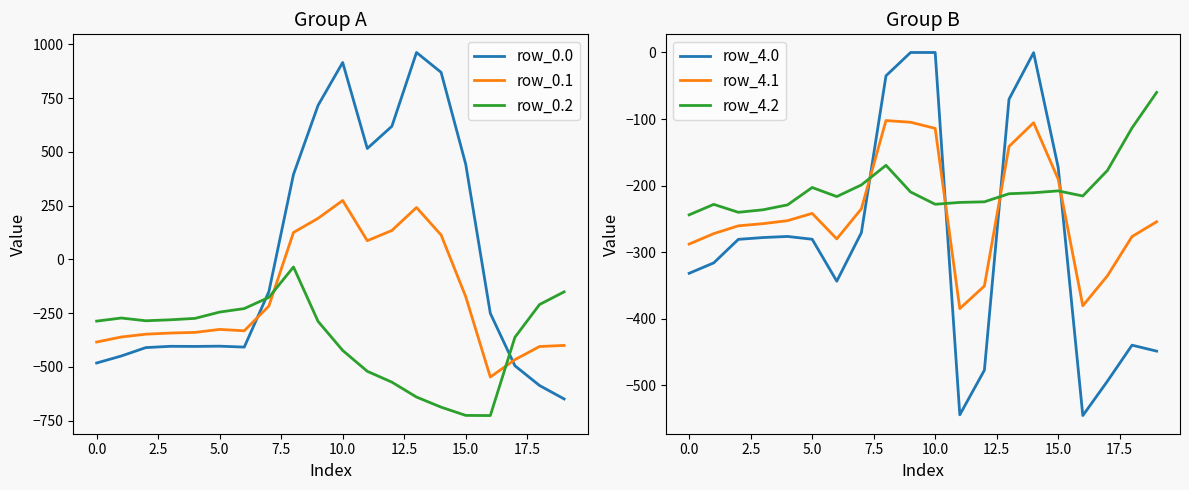

How many intersections are there between row_4.2 and row_0.1?

2